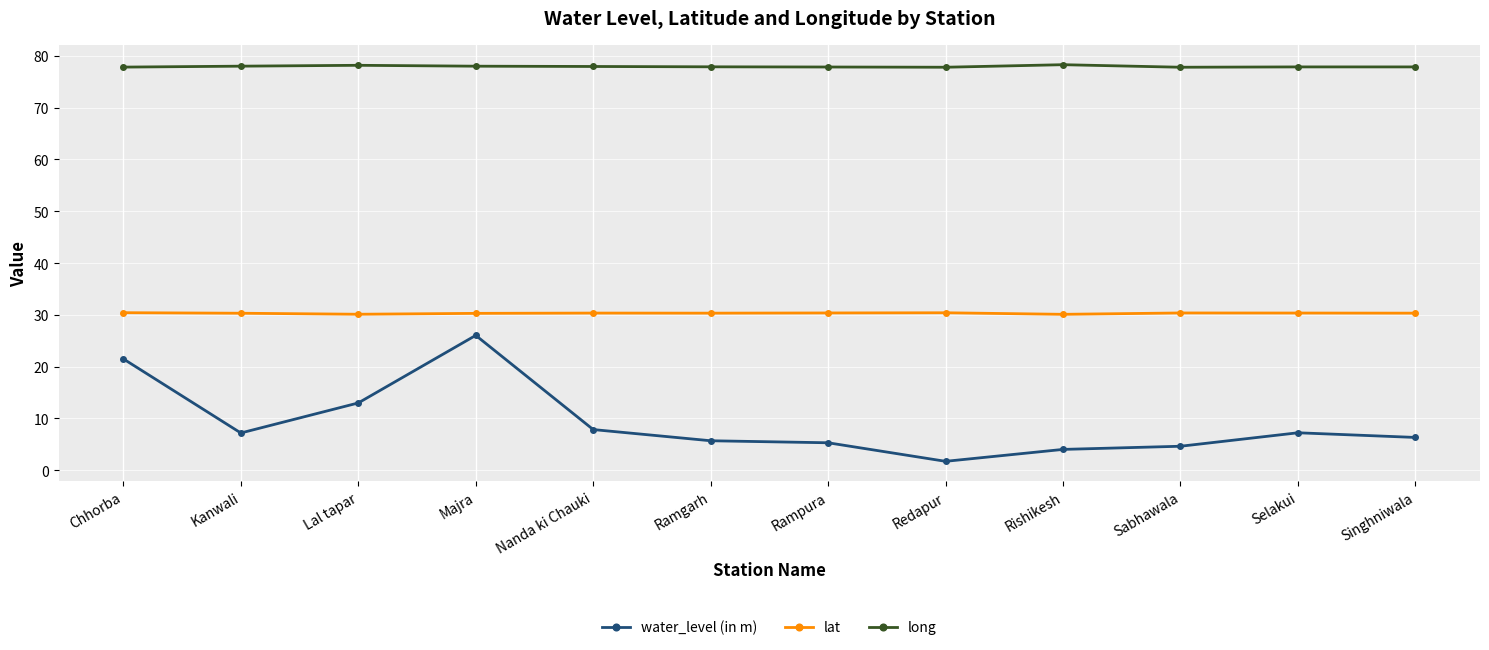

What are all the series names shown in the legend?

water_level (in m), lat, long